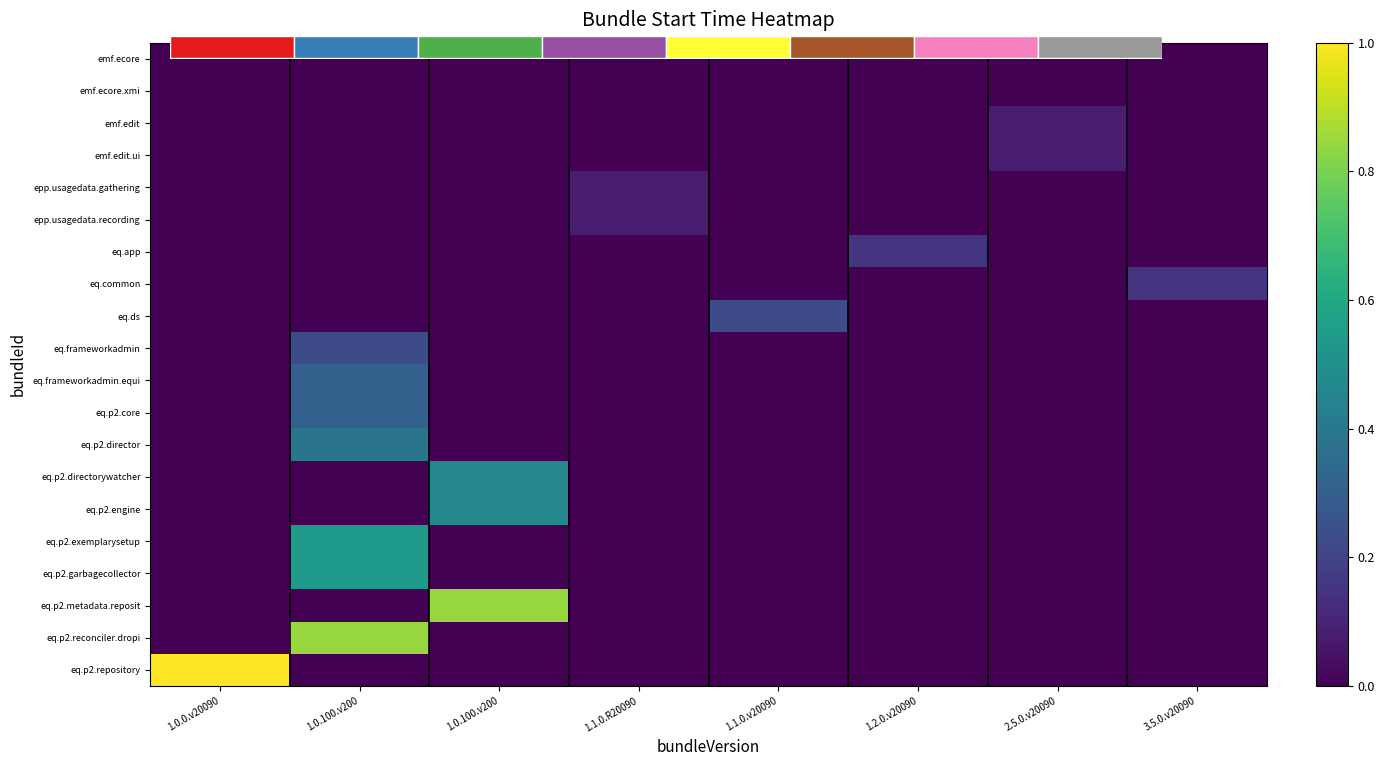

Count the number of data series in this chart.

20